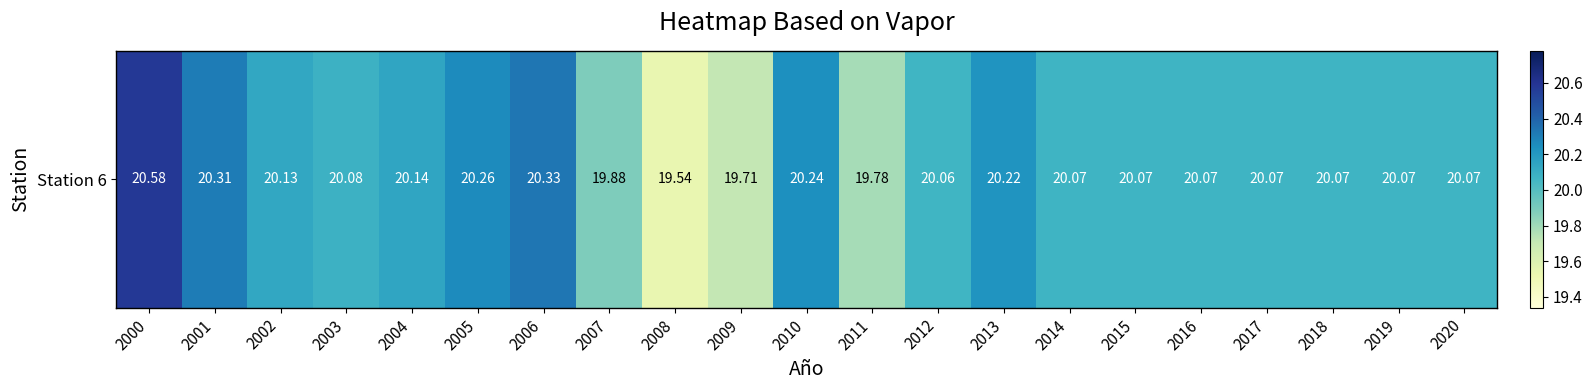

What is the difference between the maximum and second lowest values?

0.9